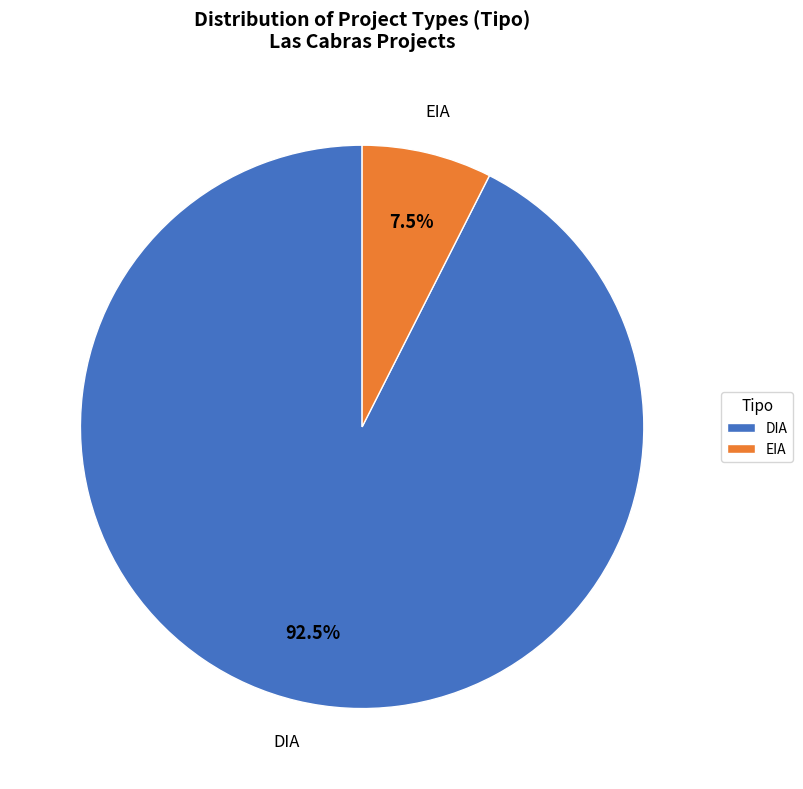

Between EIA and DIA, which is larger?

DIA